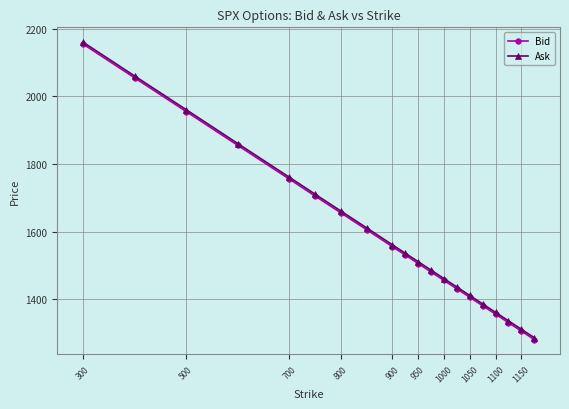

What is the maximum value for Bid?

2154.6